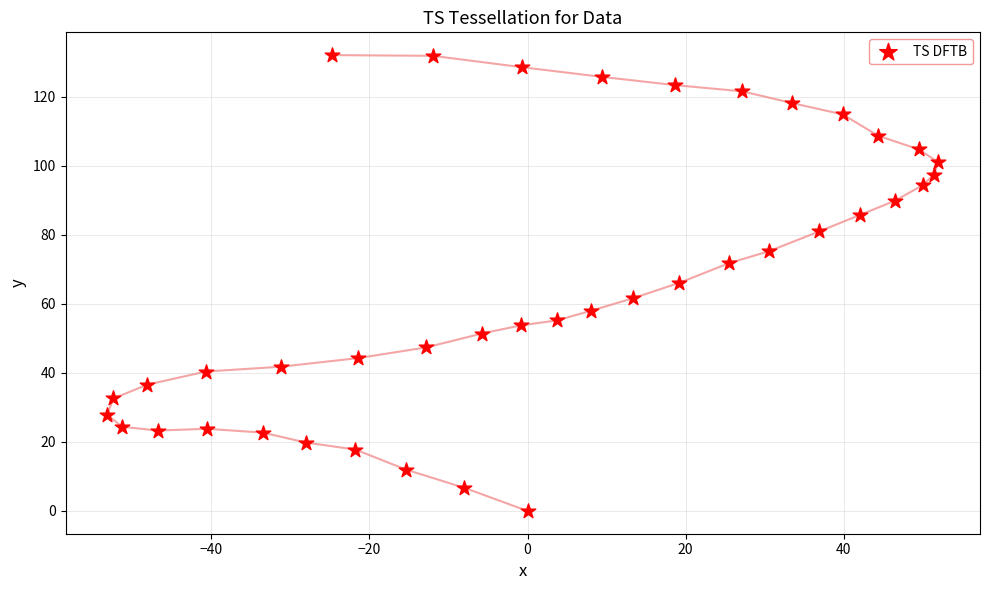

What is the range of X values (max minus min)?

105.2